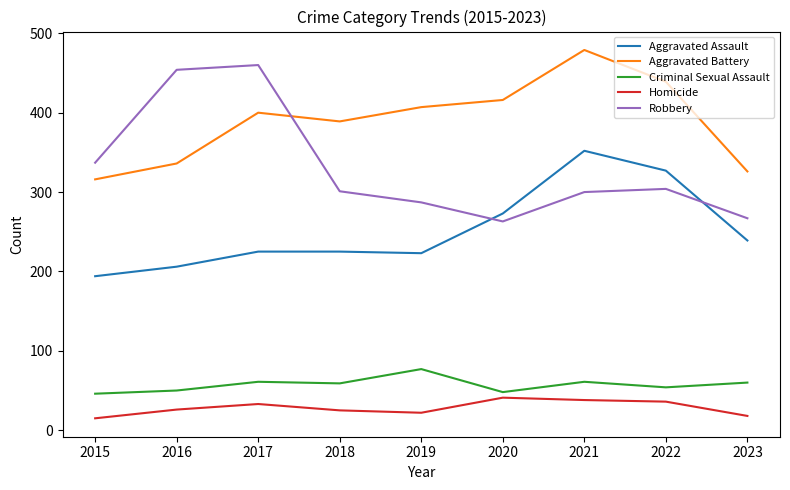

Which series changed the most between 2016 and 2017?

Aggravated Battery